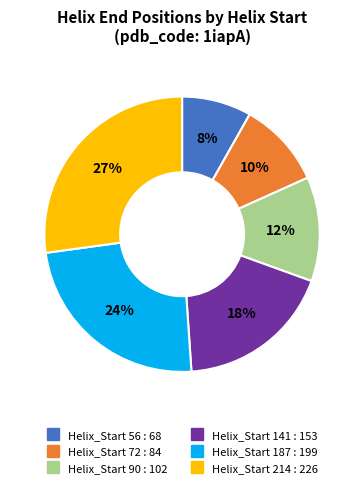

Is there a majority slice in this chart?

No